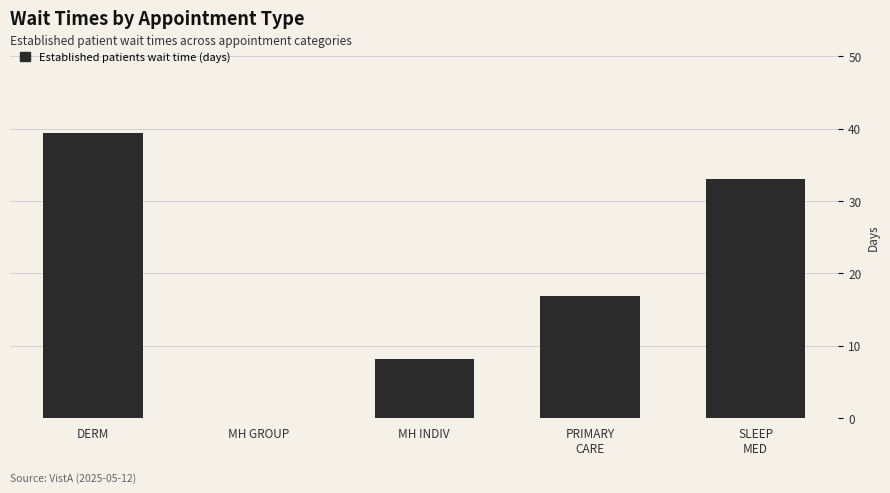

How many values exceed 16?

3